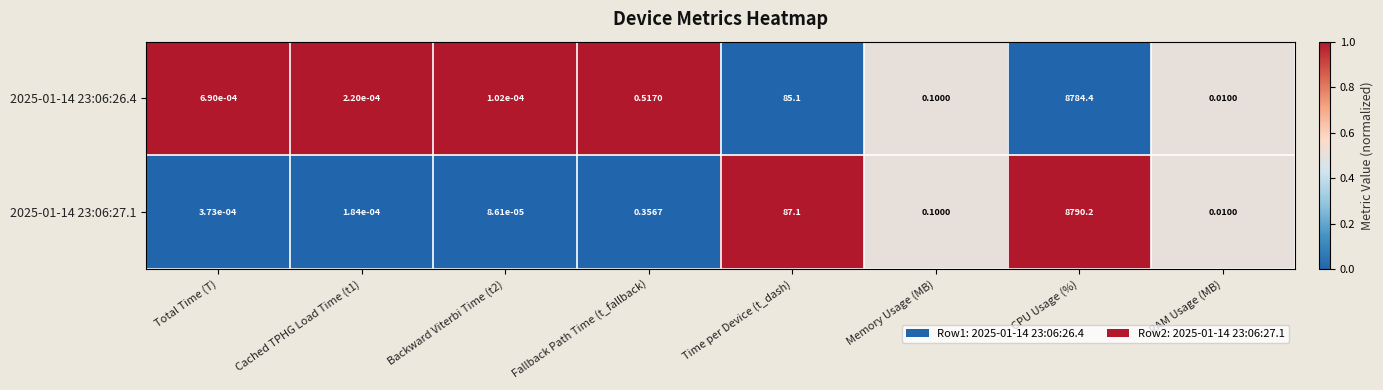

At which label is 2025-01-14 23:06:27.1 closest to 4395?

Time per Device (t_dash)